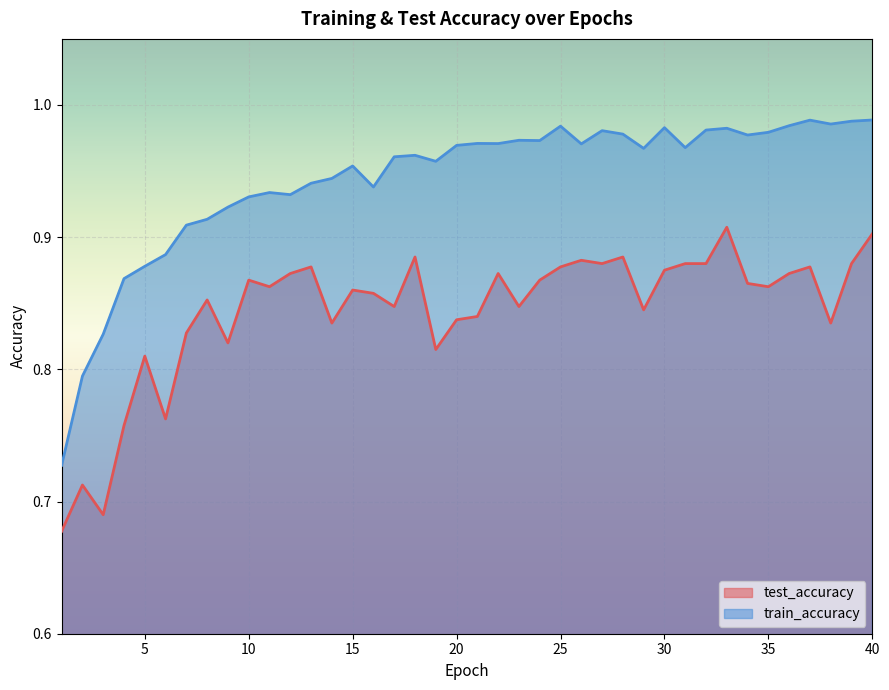

What is the value of the train_accuracy point at the 22nd from the left?

1.0